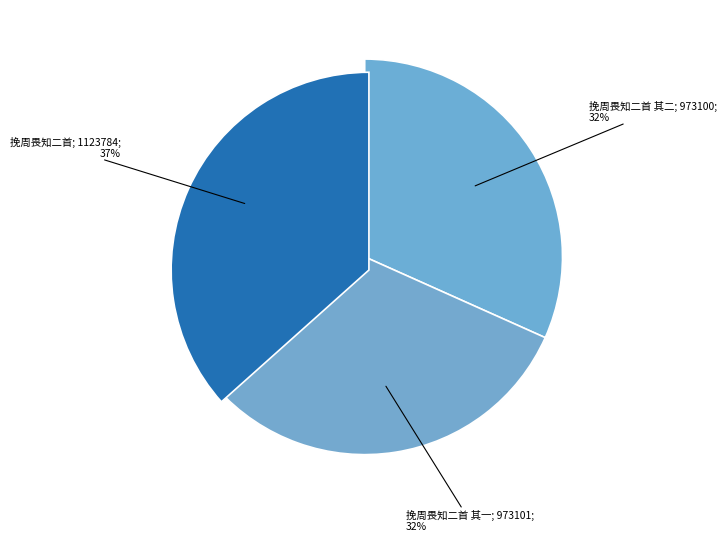

Rank the categories by value from highest to lowest.

挽周畏知二首, 挽周畏知二首 其一, 挽周畏知二首 其二